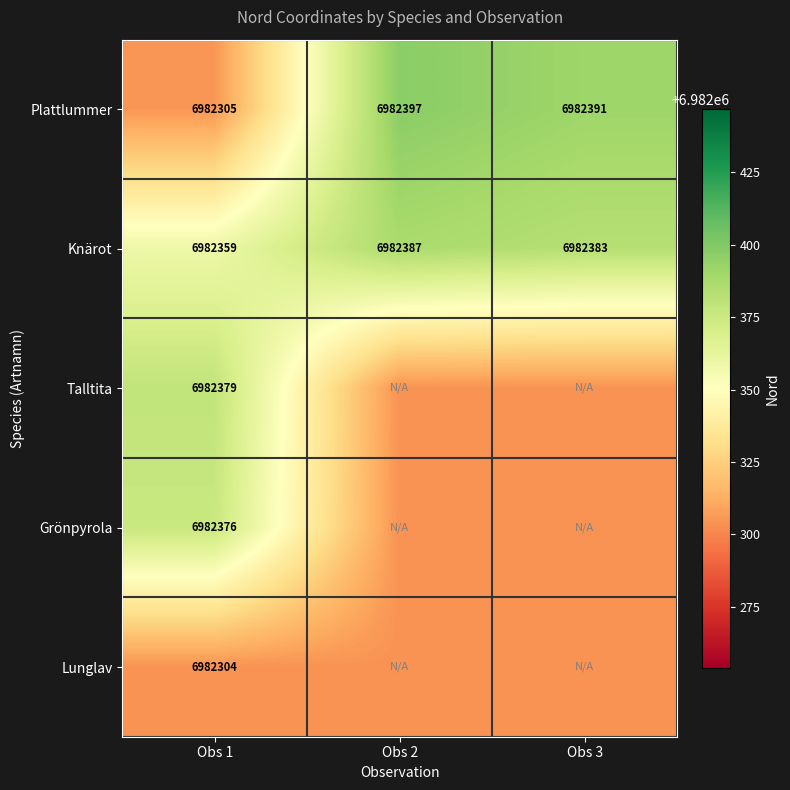

Count the Knärot values in the range 6982359 to 6982387.

3